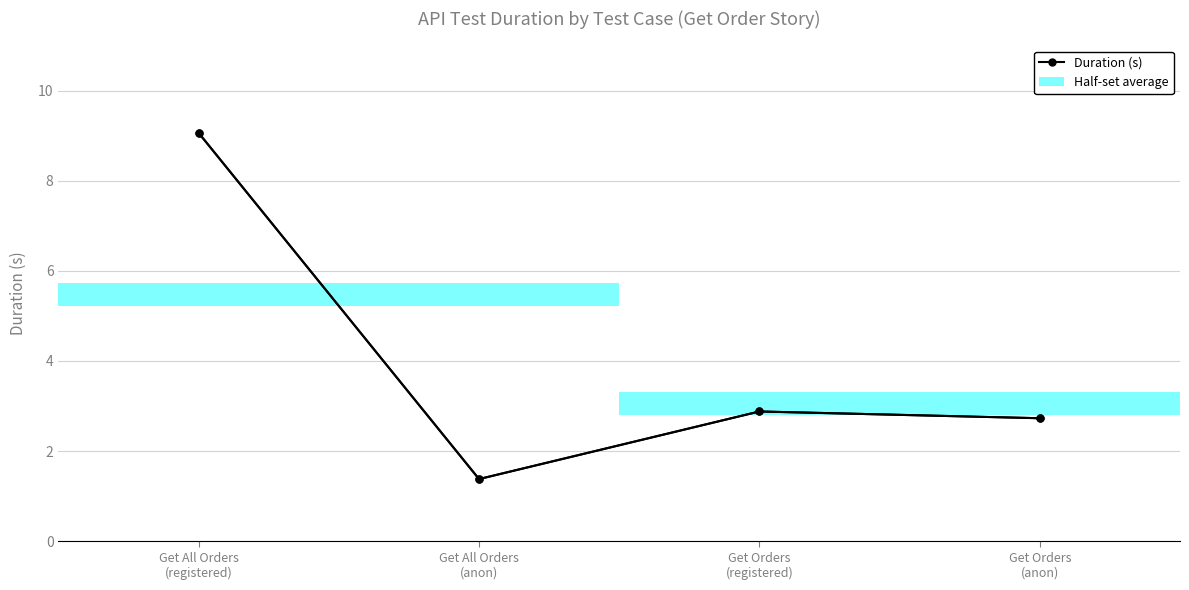

List the labels in order of value, smallest first.

Get All Orders
(anon), Get Orders
(anon), Get Orders
(registered), Get All Orders
(registered)